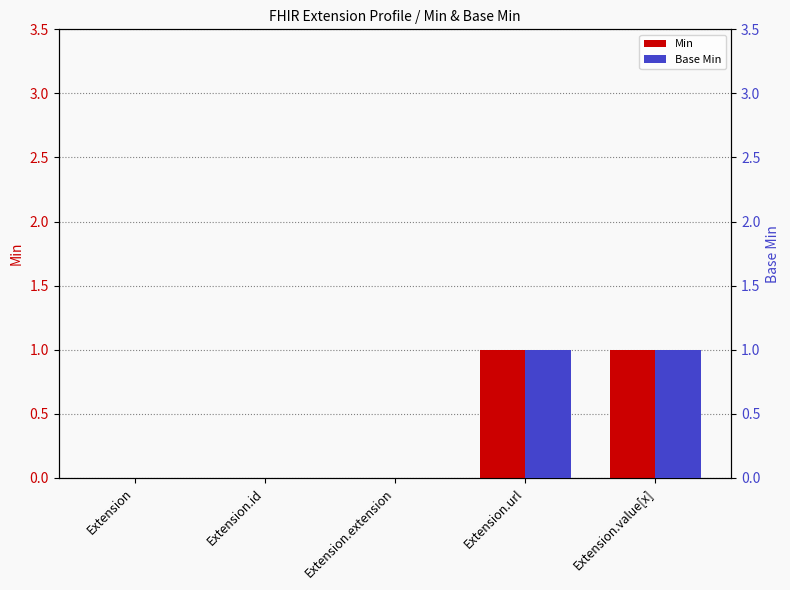

Reading left to right, what are all the values shown in this chart?

Min: Extension=0	Extension.id=0	Extension.extension=0	Extension.url=1	Extension.value[x]=1
Base Min: Extension=0	Extension.id=0	Extension.extension=0	Extension.url=1	Extension.value[x]=1